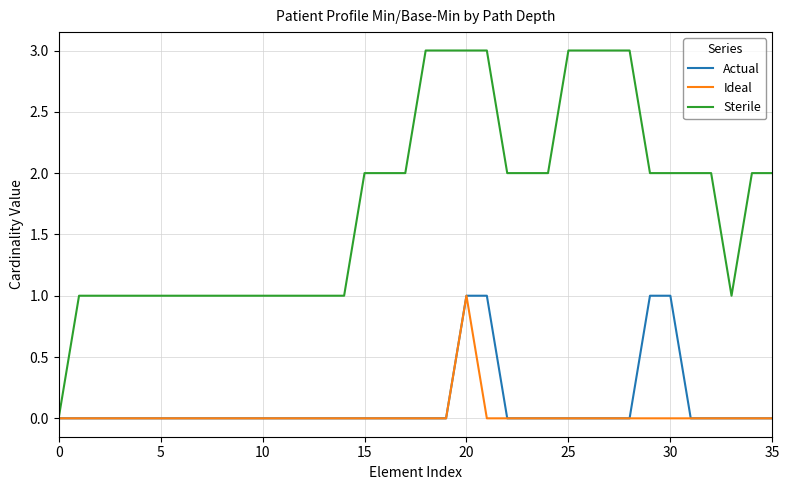

What are all the series names shown in the legend?

Actual, Ideal, Sterile